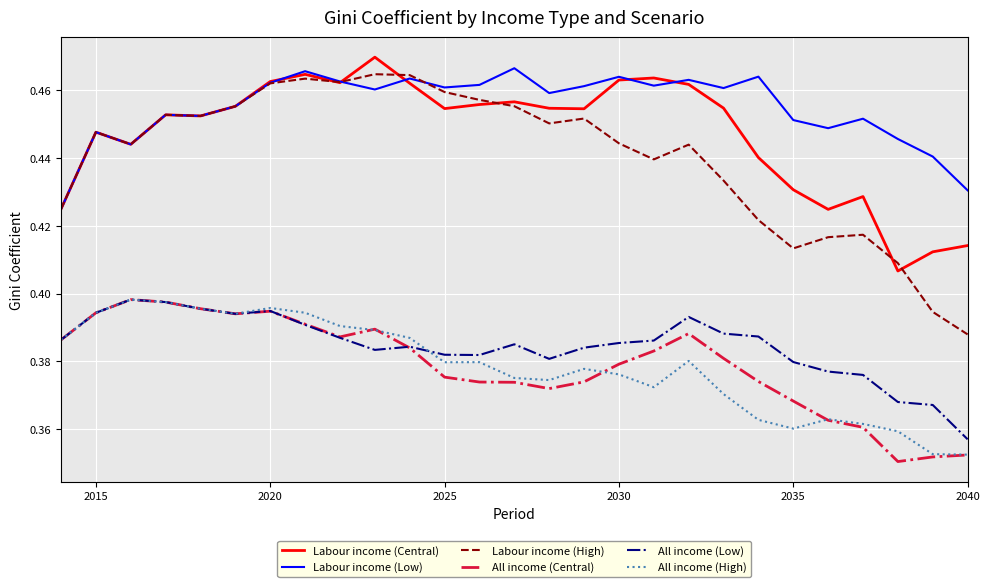

True or false: Labour income (Low) and All income (Low) cross at least once.

False